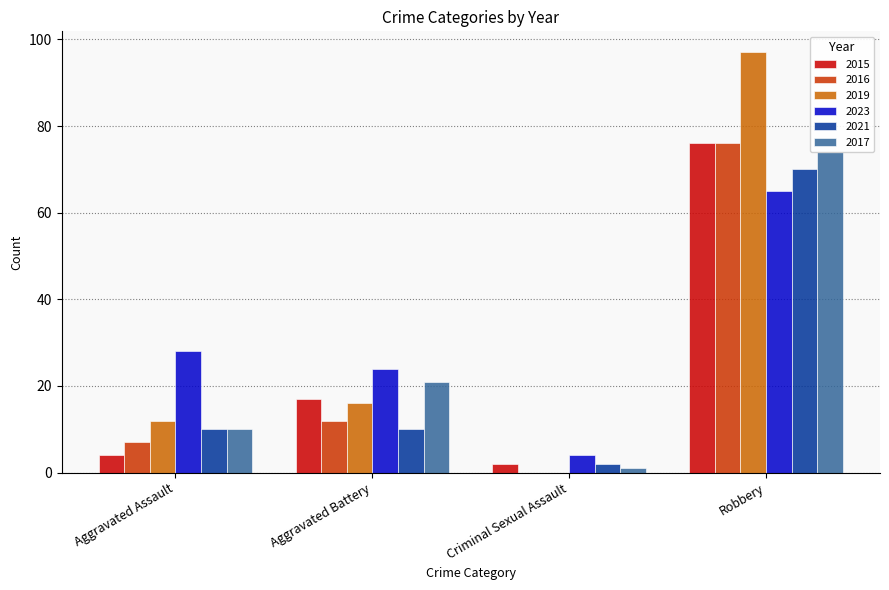

Is it true that 2015 equals 7 at Aggravated Battery?

False